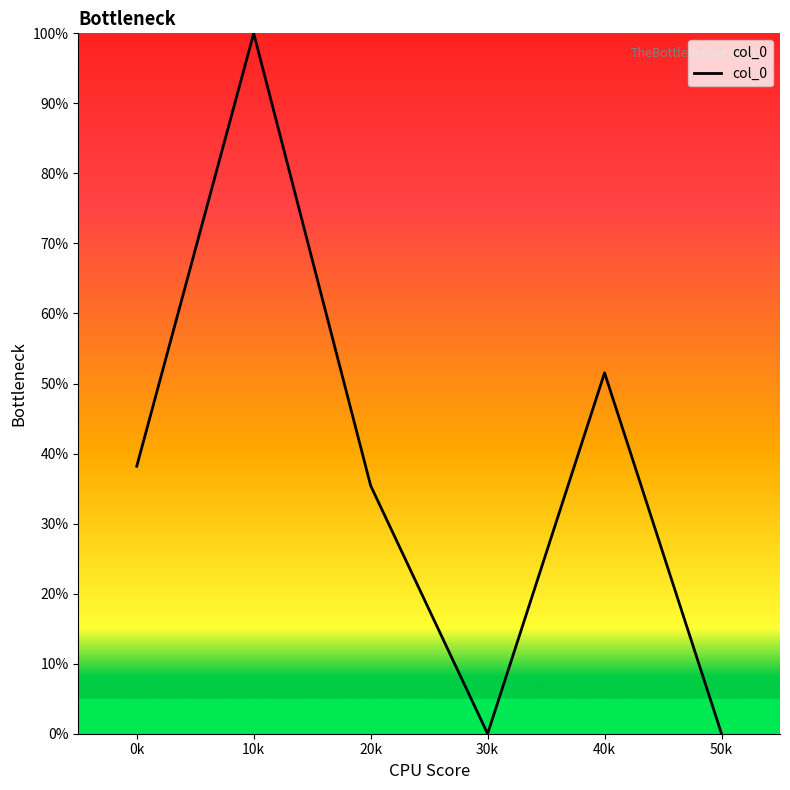

What is the change in value from 0k to 30k?

-38.2